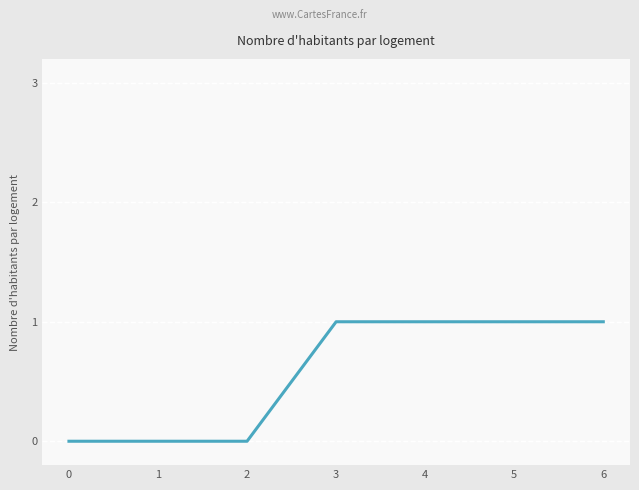

The chart shows a value of 0 at 2. True or false?

True